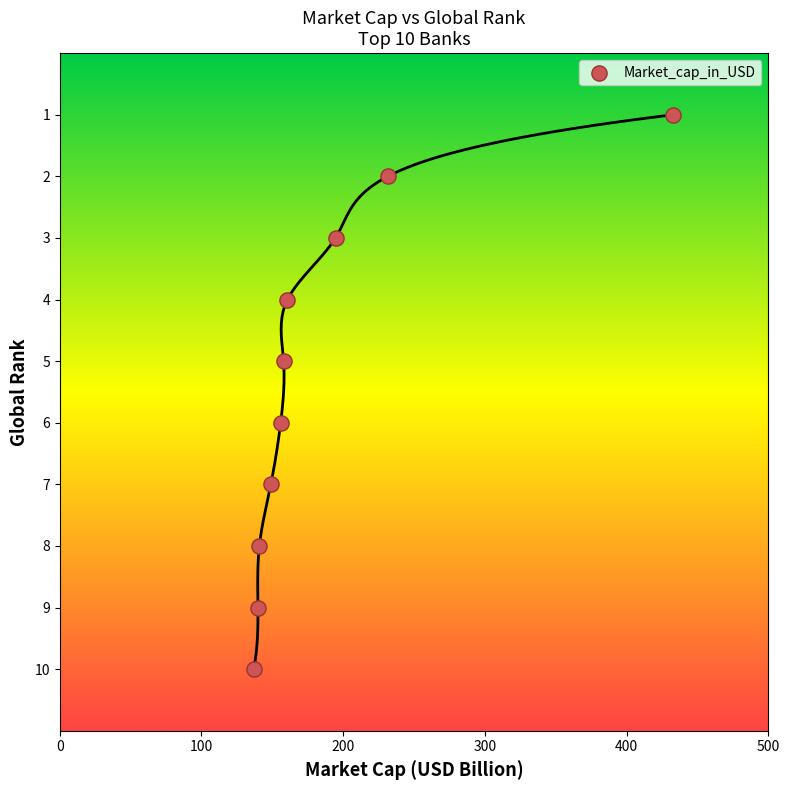

What is the average Y value?

6